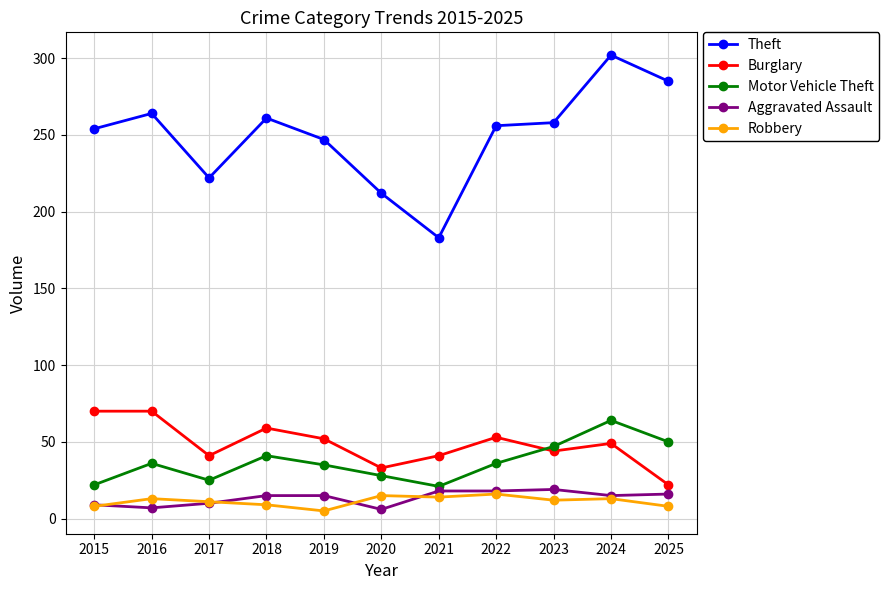

Which series has the largest total across all categories?

Theft